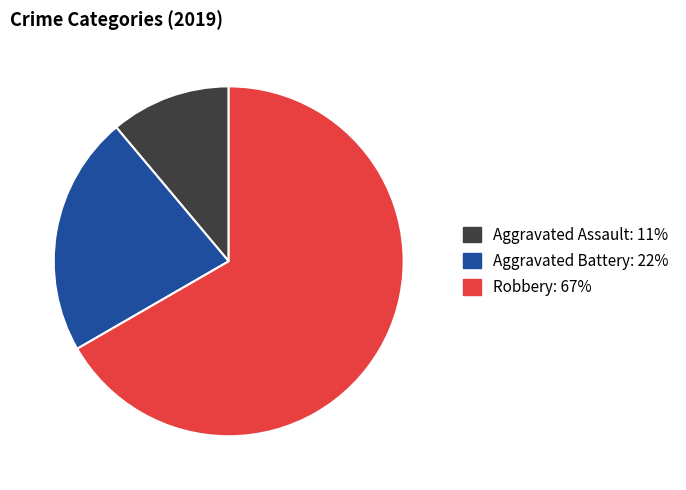

Combined, do Robbery: 67% and Aggravated Assault: 11% account for over 50%?

Yes